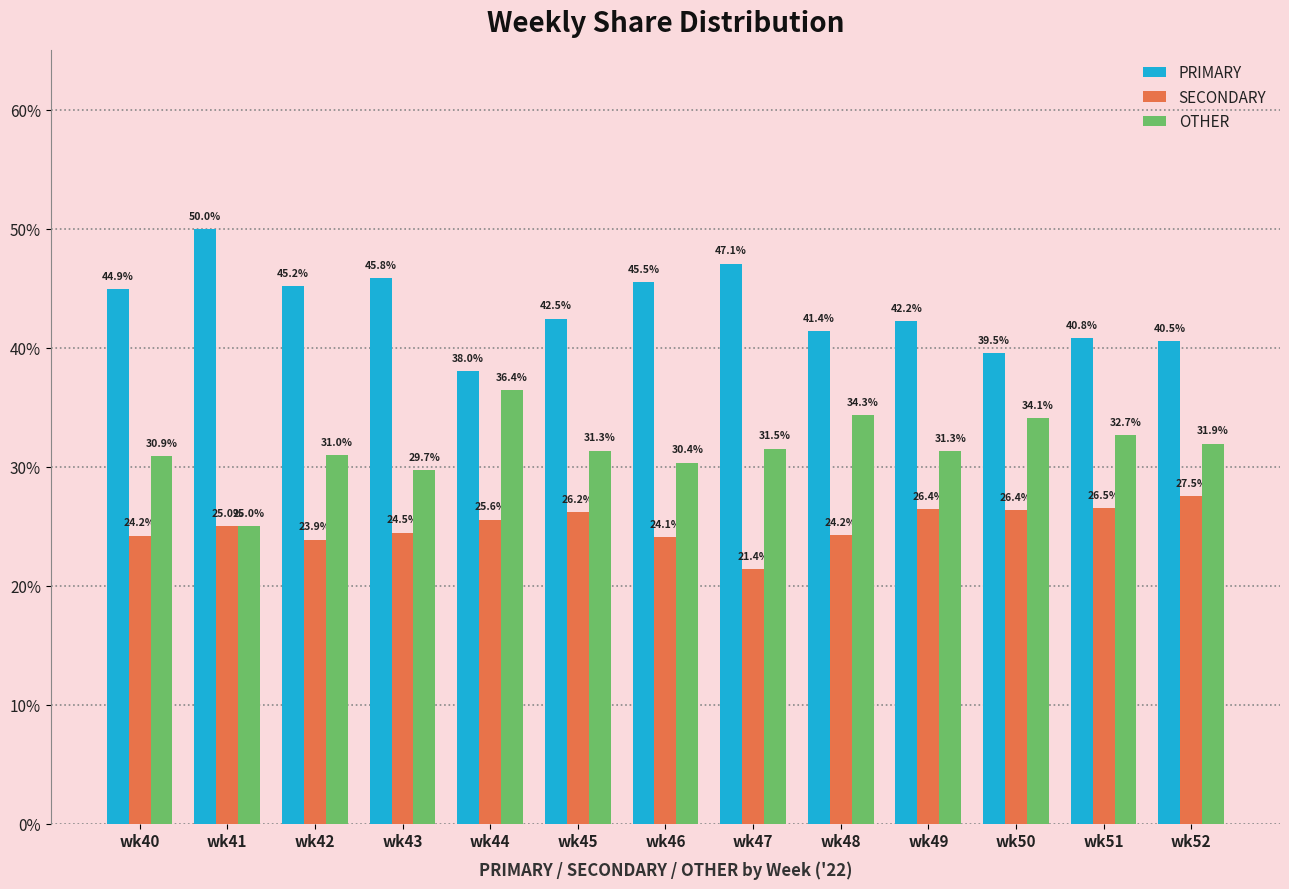

Between wk43 and wk51, which series saw the biggest shift?

PRIMARY